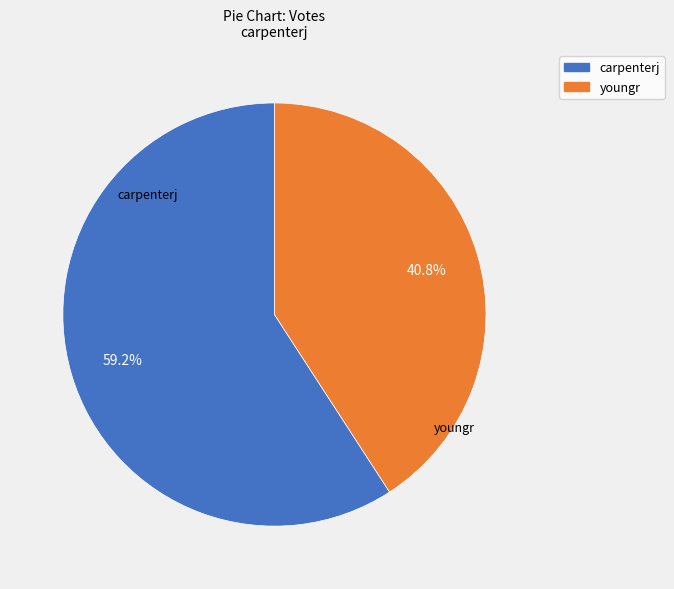

Which category has the smallest portion of the pie?

youngr